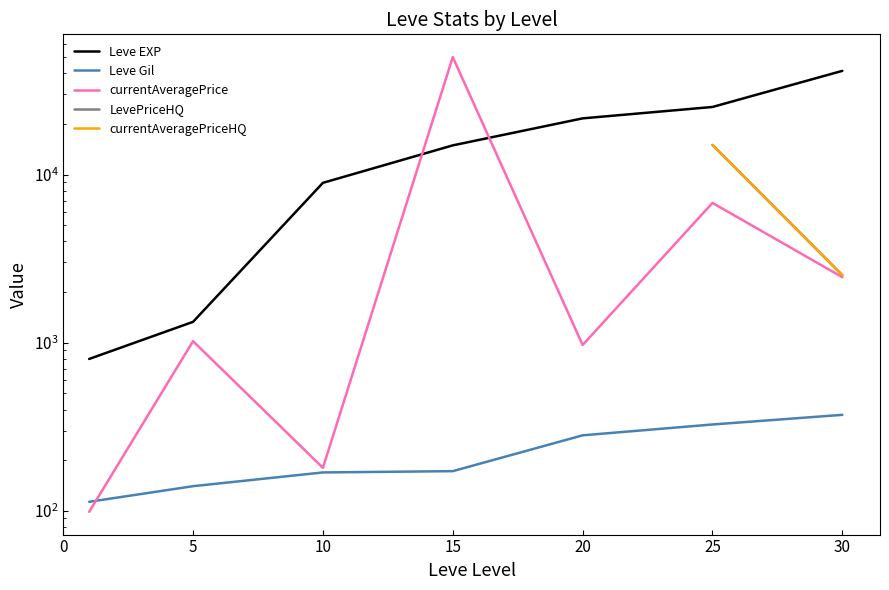

True or false: currentAveragePriceHQ and Leve EXP cross at least once.

False